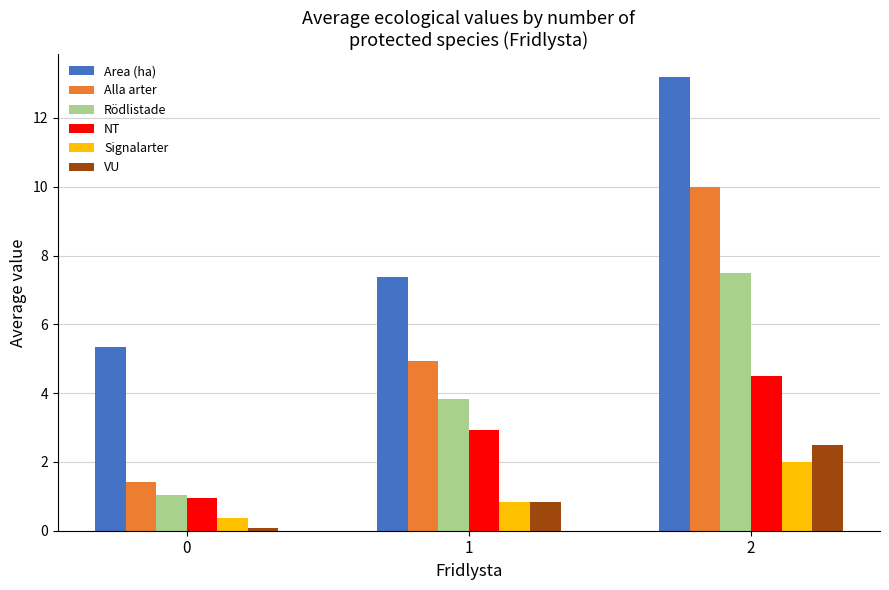

What is the sum of the Signalarter values at 0 and 1?

1.2